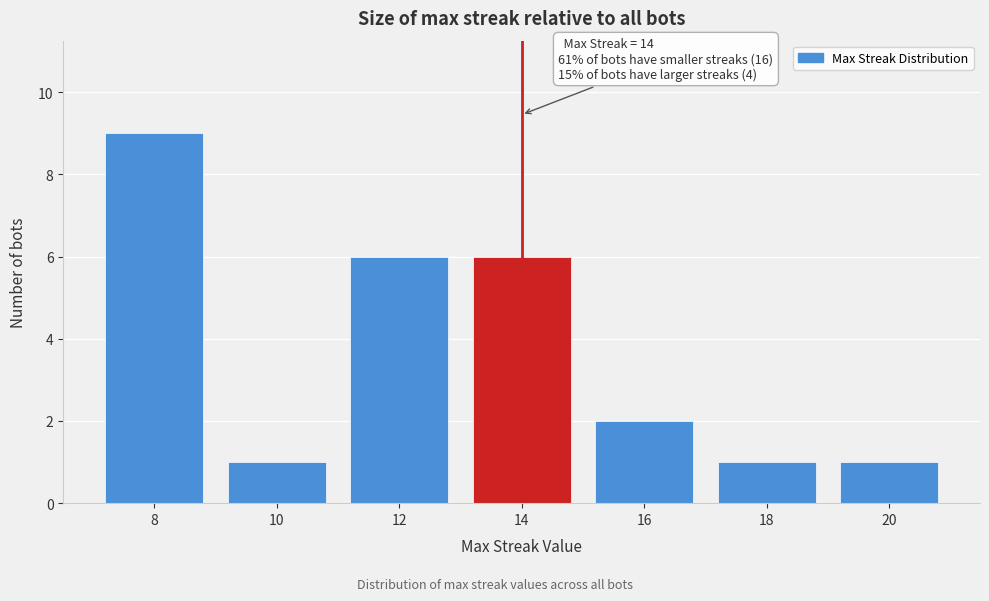

Reading left to right, transcribe all the data shown in this chart.

9	1	6	6	2	1	1